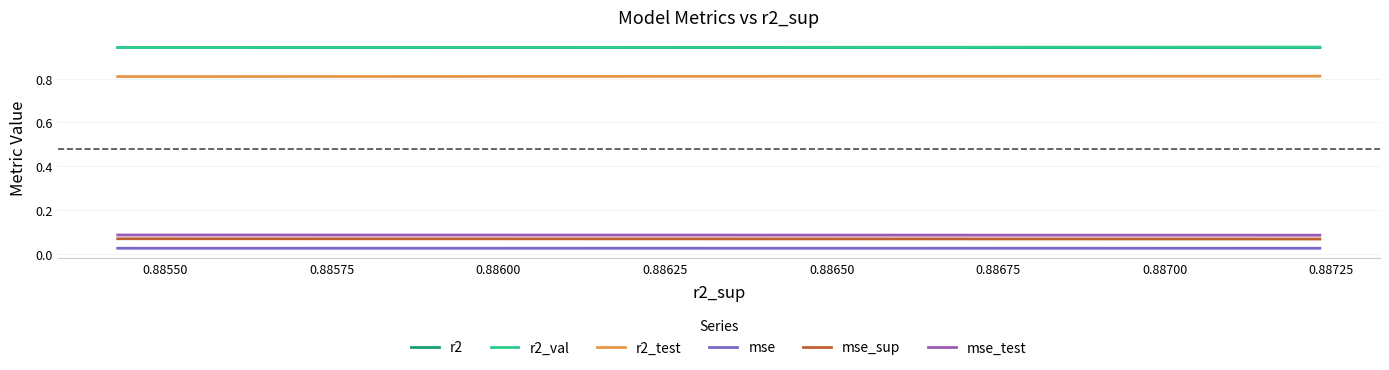

The mse_sup series shows 0.1 at 0.88650. True or false?

True